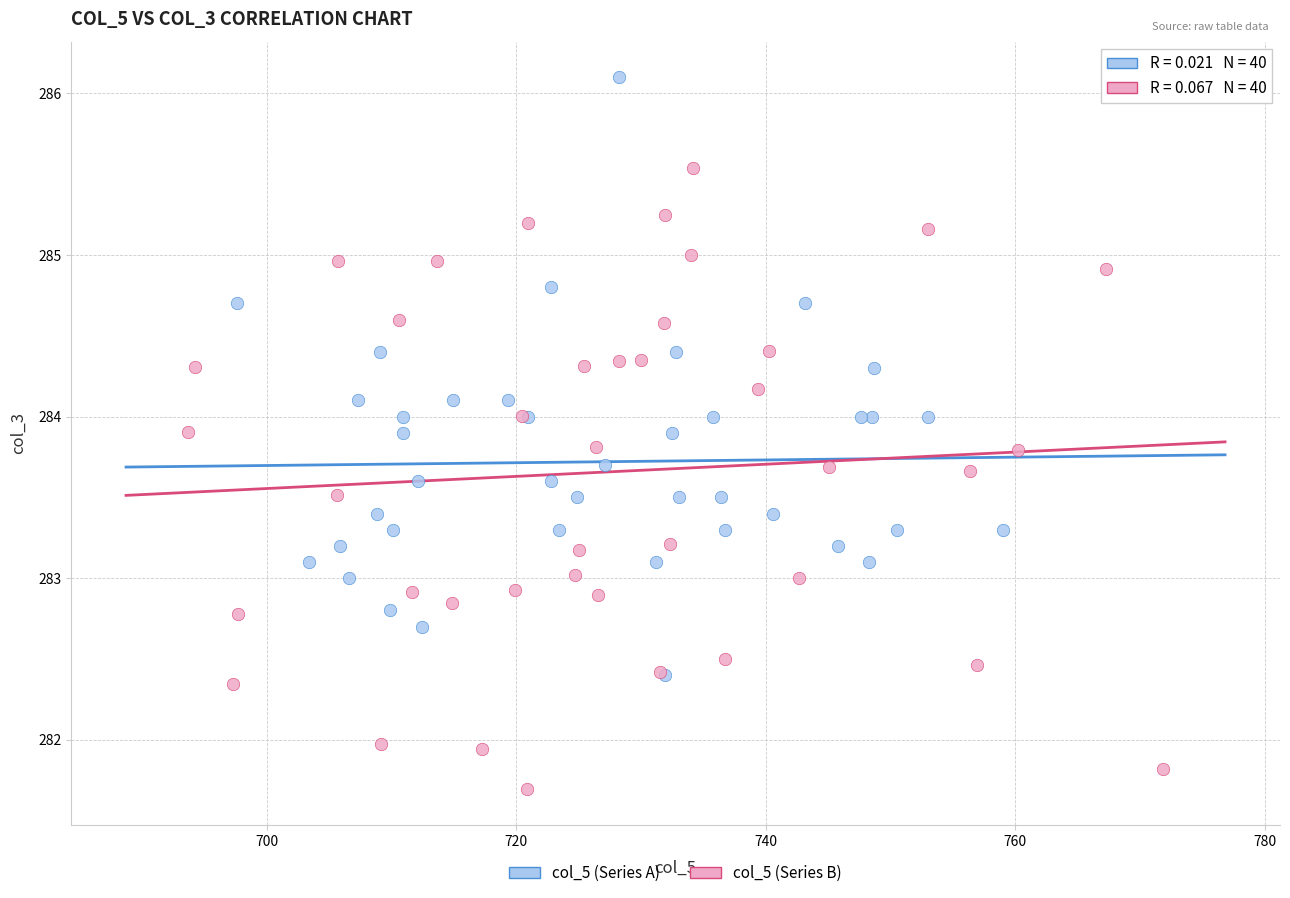

Which series contains the highest Y value?

col_5 (Series A)